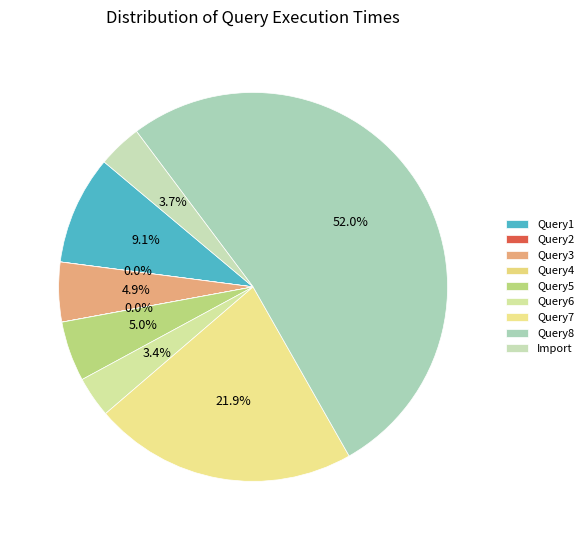

Which category has the biggest portion of the pie?

Query8